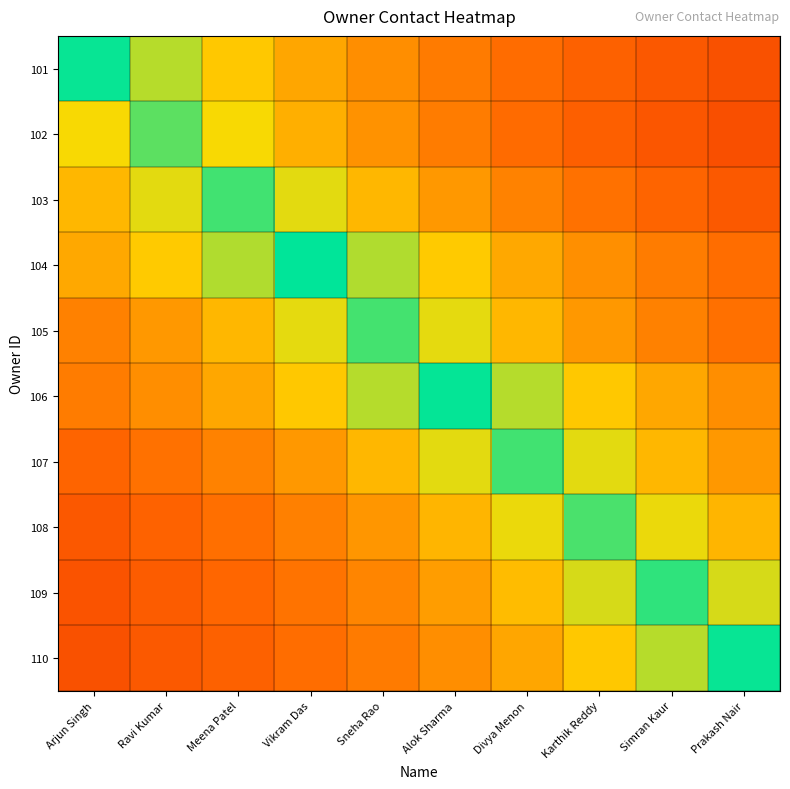

How many categories are shown in the chart?

10